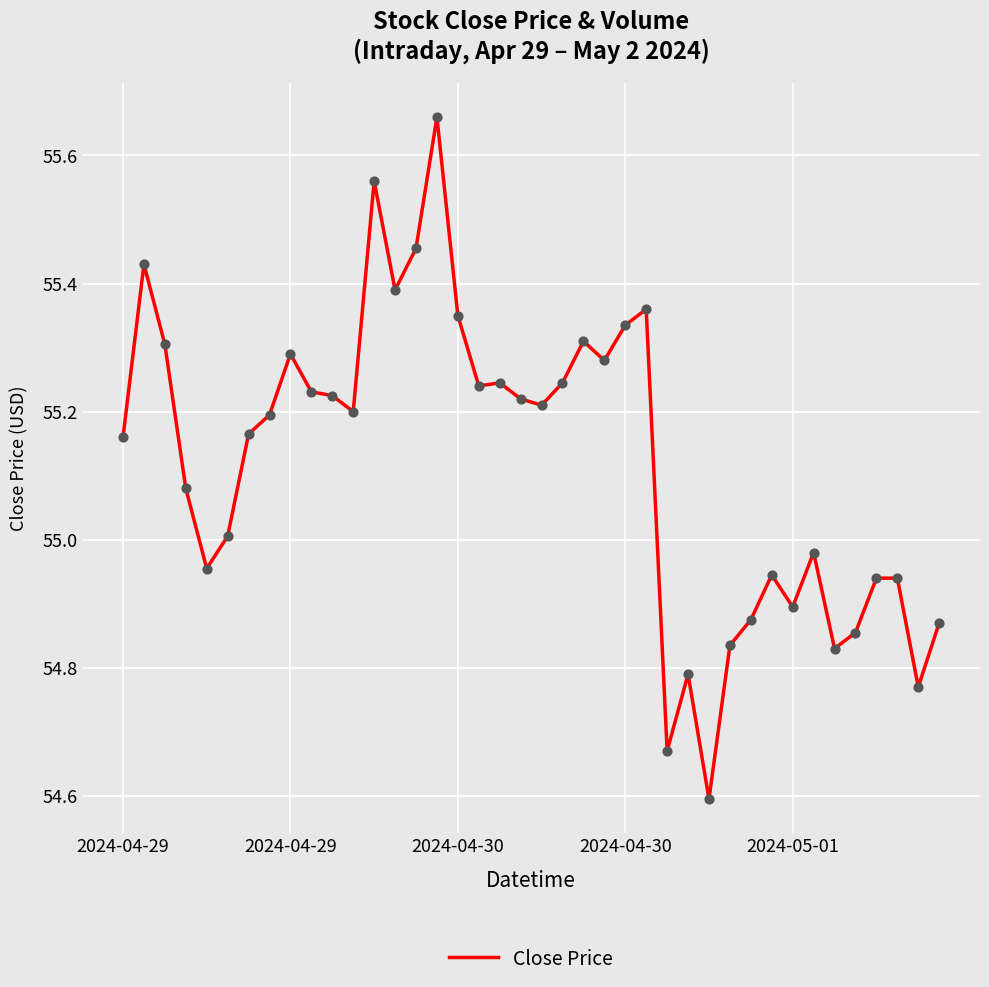

What is the difference between the maximum and minimum values?

1.1